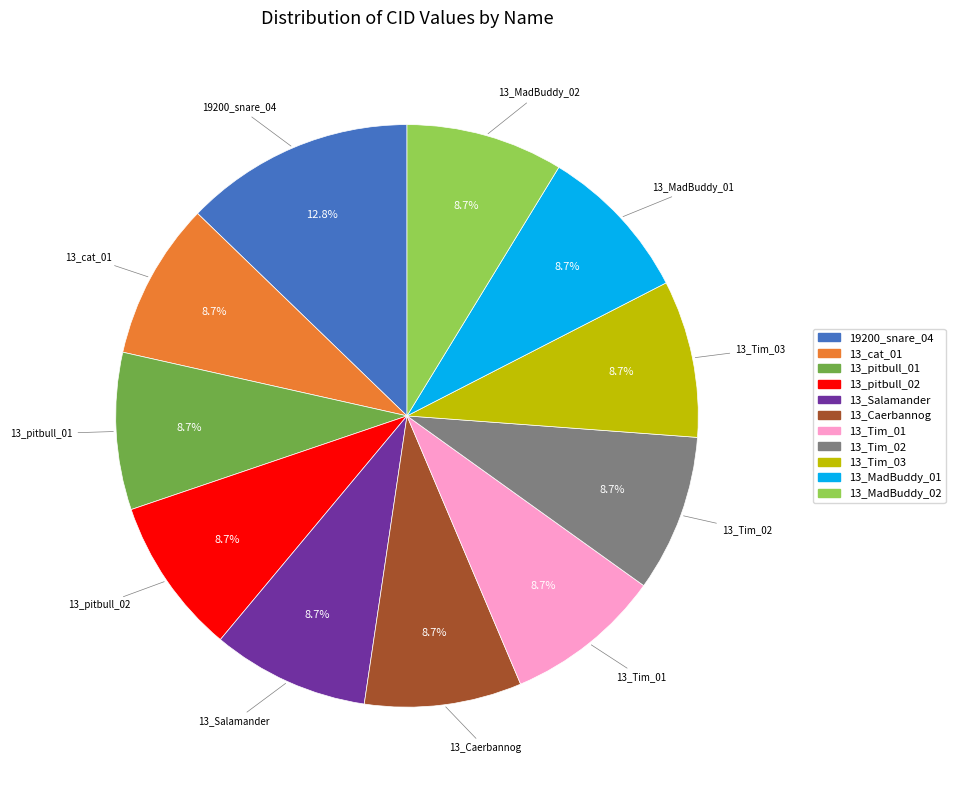

Combined, what portion of the pie is 19200_snare_04 and 13_MadBuddy_01?

21.5%